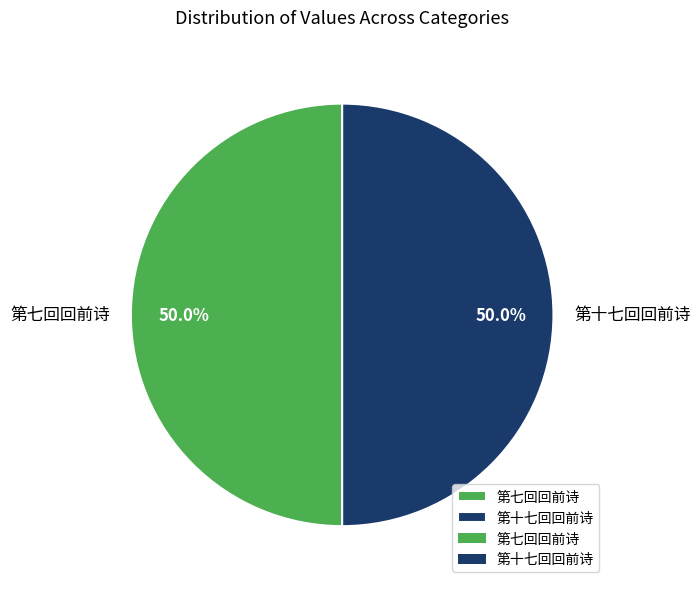

What is the ratio of the value at 第七回回前诗 to the value at 第十七回回前诗?

1.0